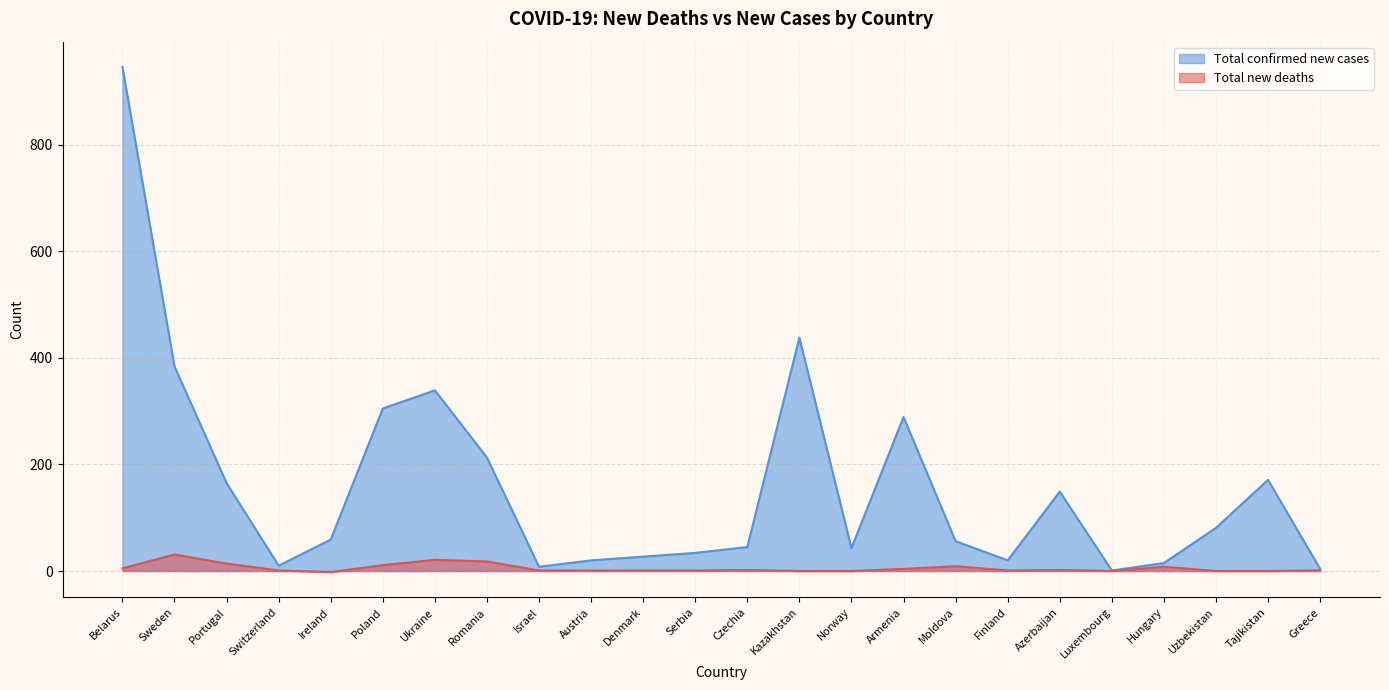

Is it true that Total confirmed new cases equals 4 at Greece?

True